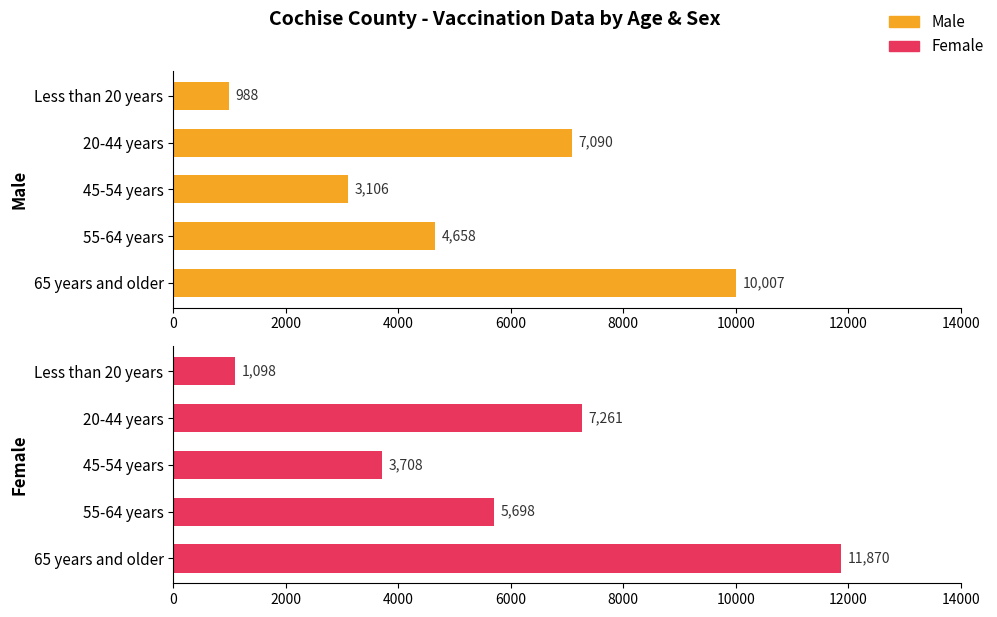

Which series has the largest total across all categories?

Female